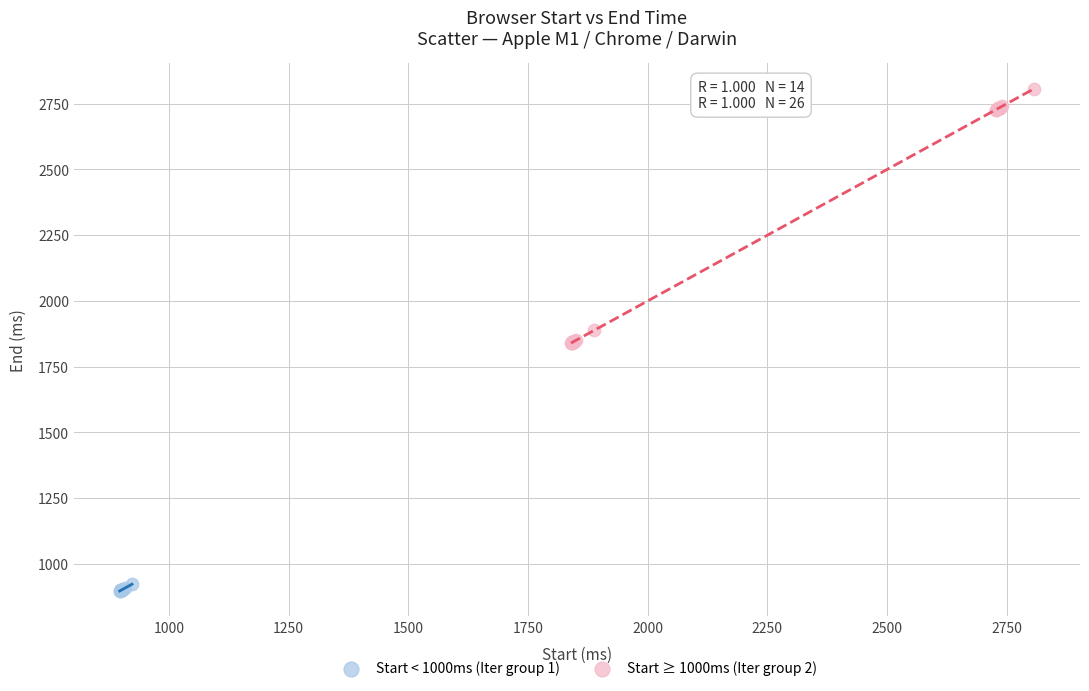

Which series reaches the maximum Y coordinate?

Start ≥ 1000ms (Iter group 2)